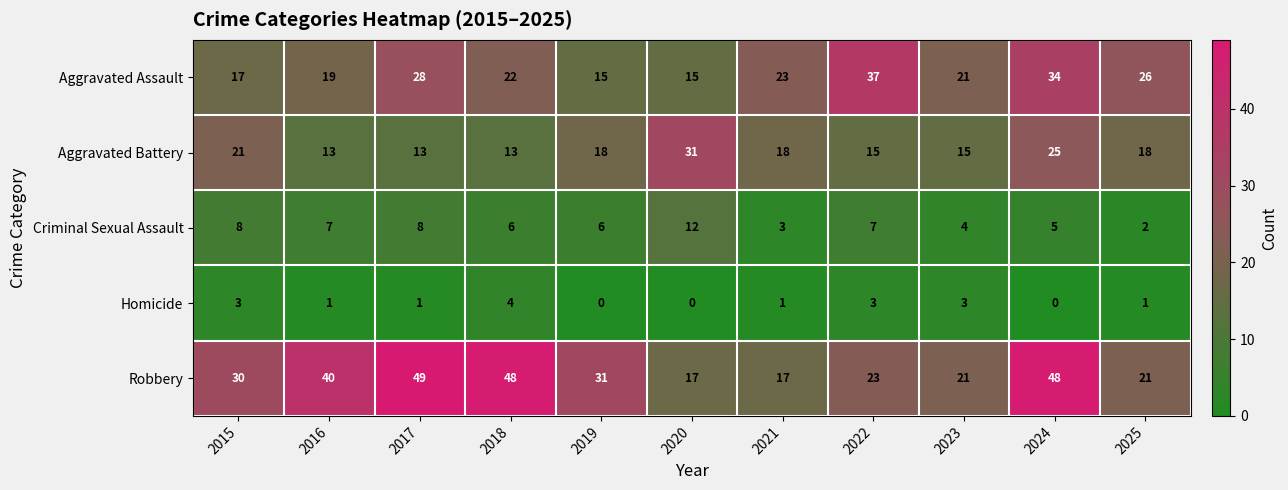

Which series has the largest total across all categories?

Robbery